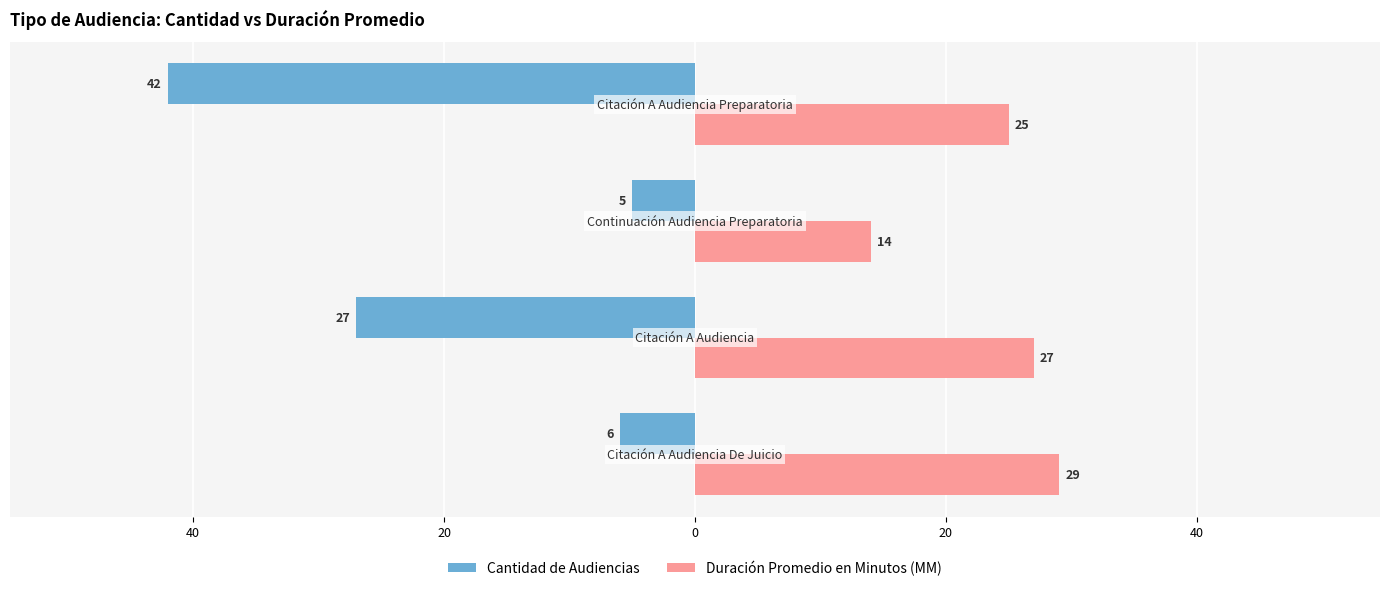

Reading left to right, list all the values displayed in this chart.

Cantidad de Audiencias: 60=-6	40=-27	20=-5	0=-42
Duración Promedio en Minutos (MM): 60=29	40=27	20=14	0=25